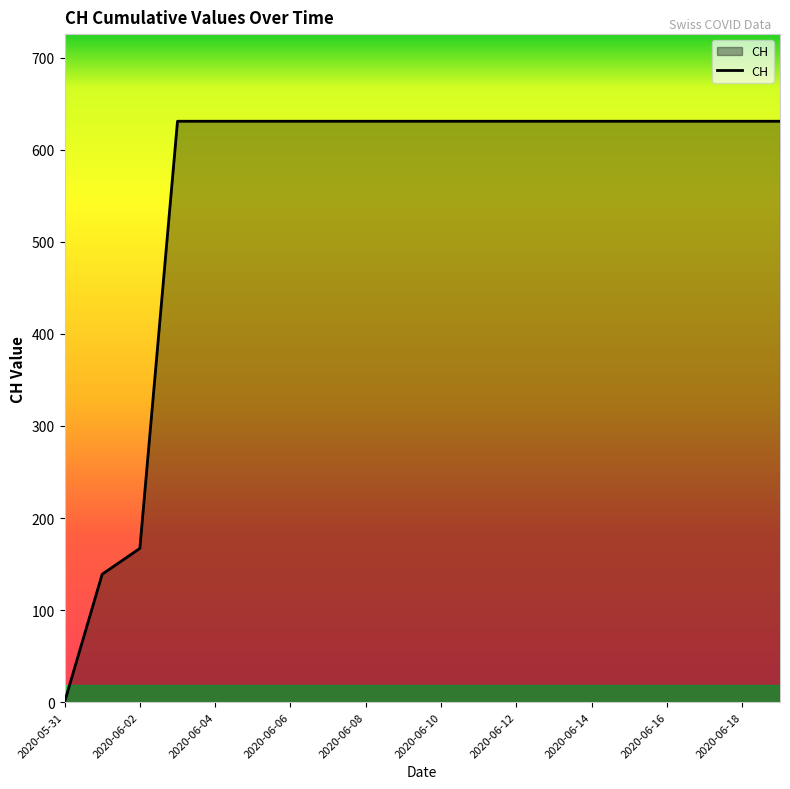

What is the greatest value displayed?

631